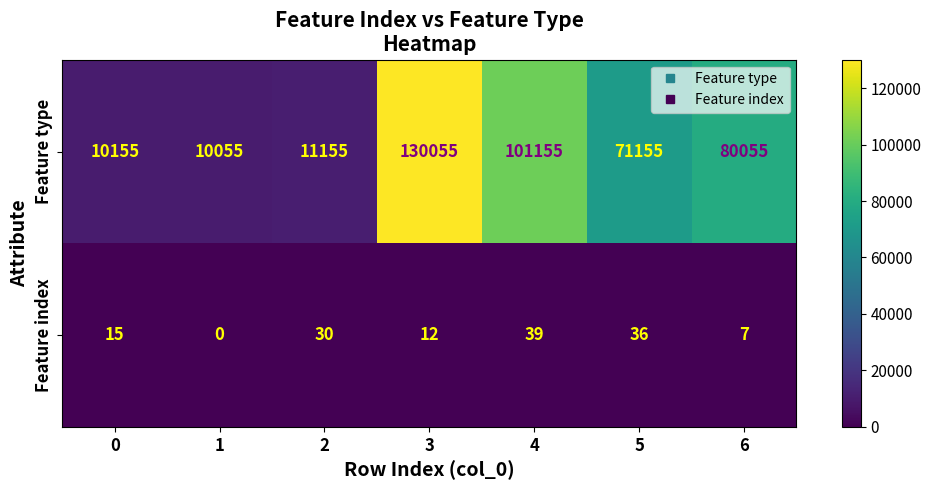

What is the sum of all Feature type values?

413785